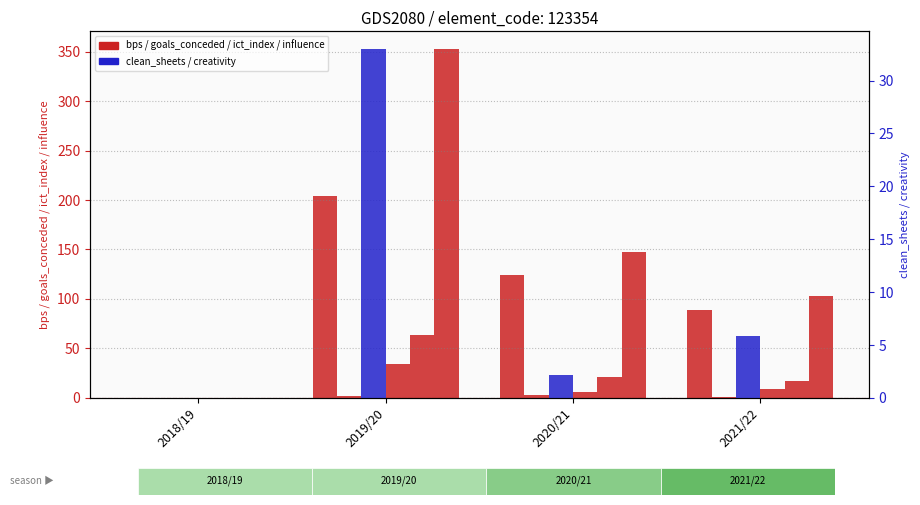

How many bps values are between 89 and 204?

3